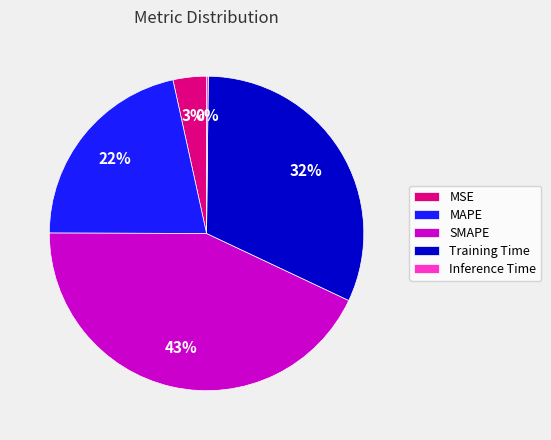

Is the sum of MAPE and MSE greater than half?

No